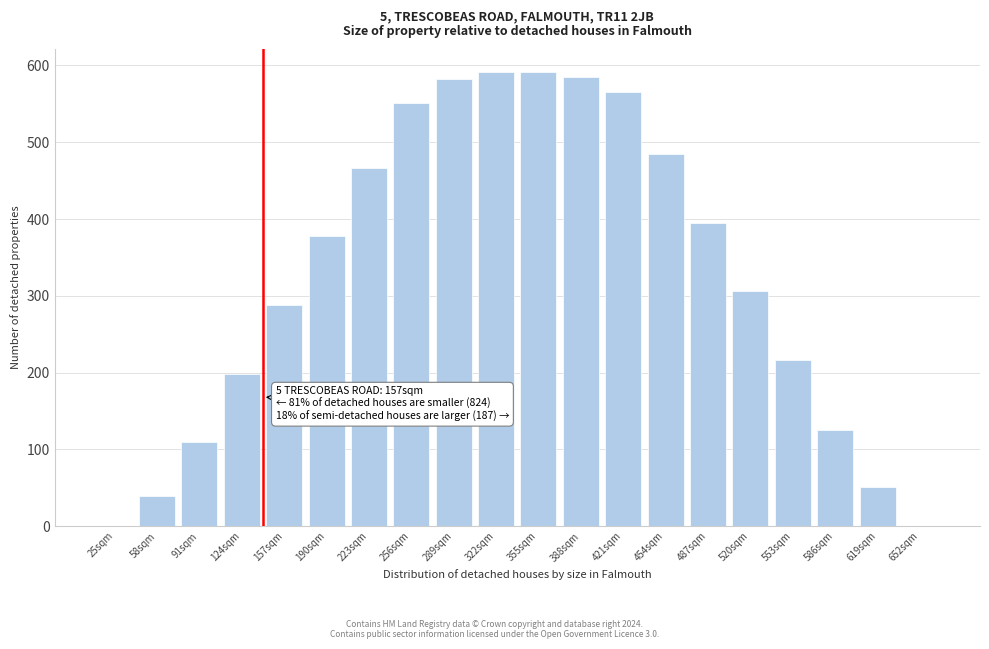

Where is the data nearest to the value 296?

157sqm